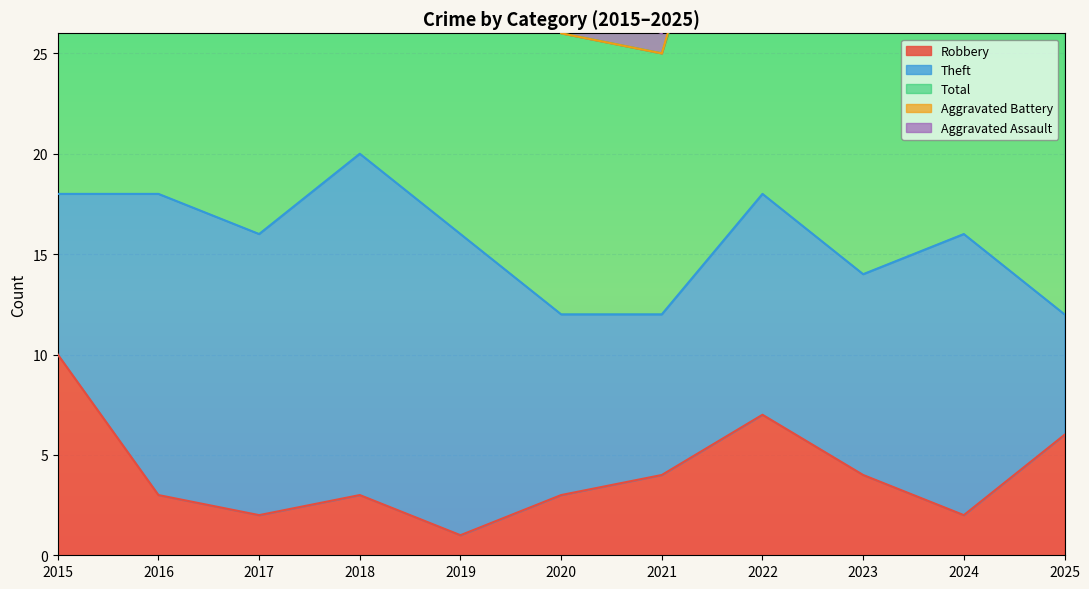

At how many categories does at least one series exceed 9?

11